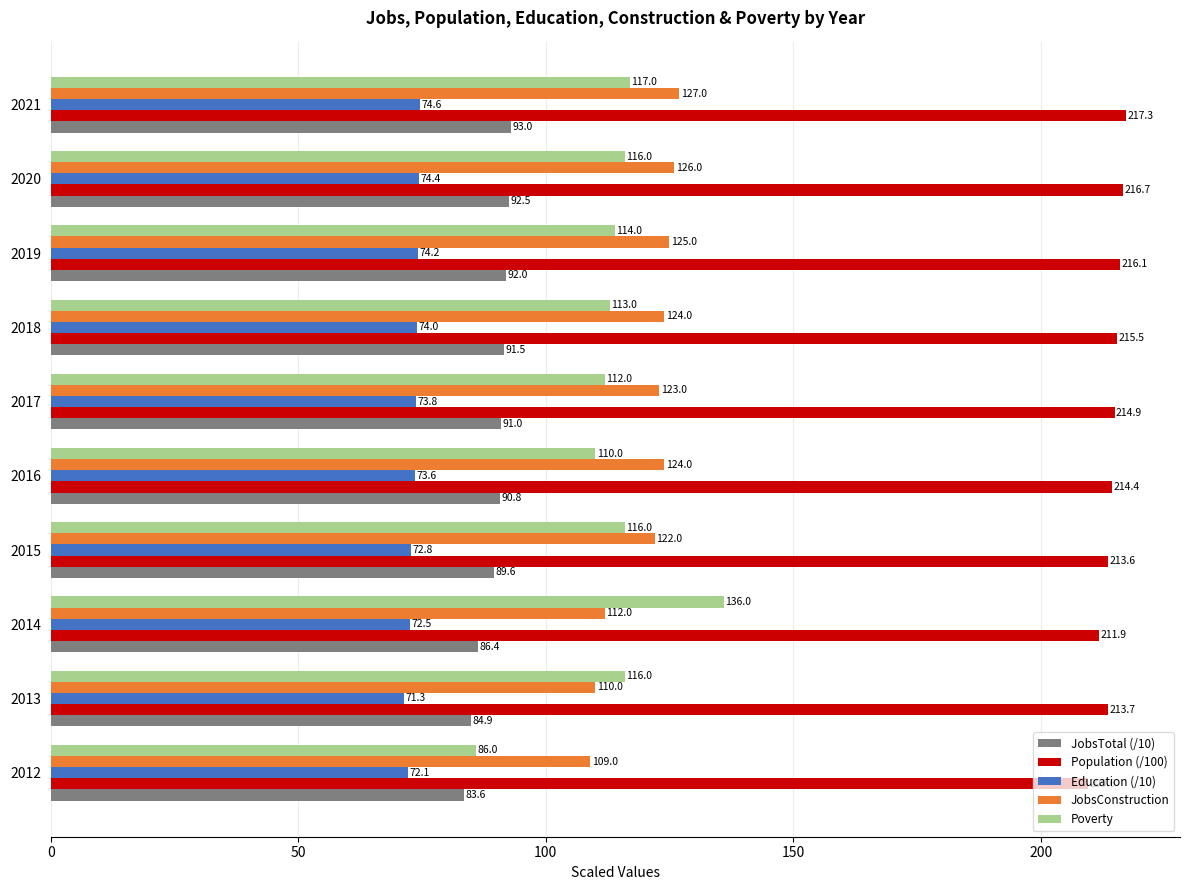

At which category does the chart reach its peak across all series?

2021